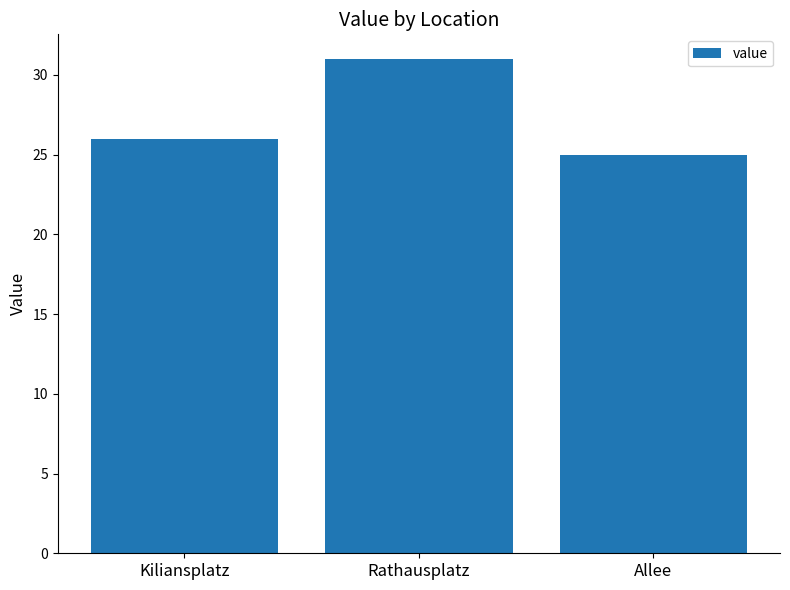

What is the label of the 1st bar from the right?

Allee